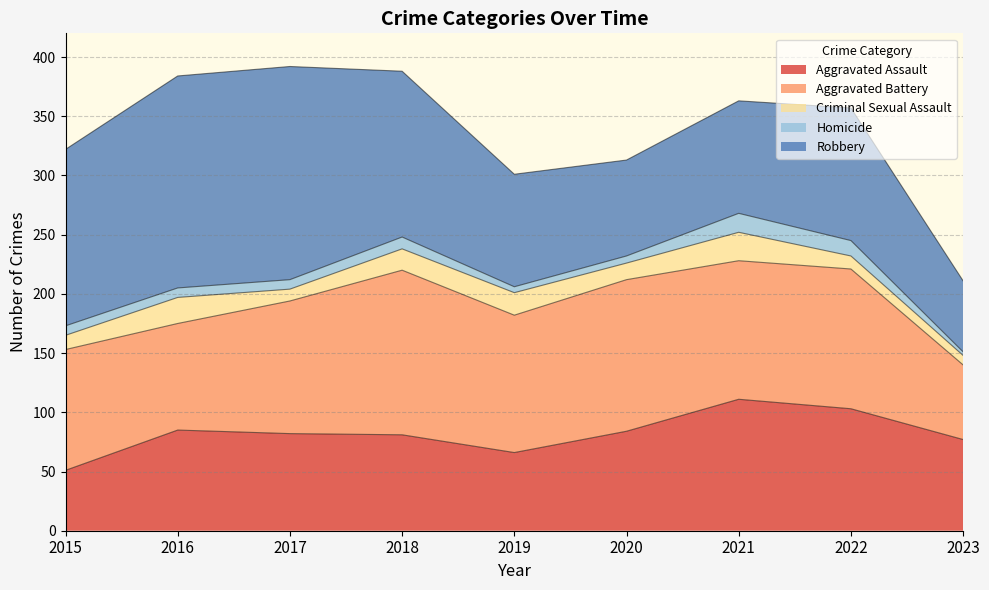

What is the value of the Robbery point at the 4th from the left?

140